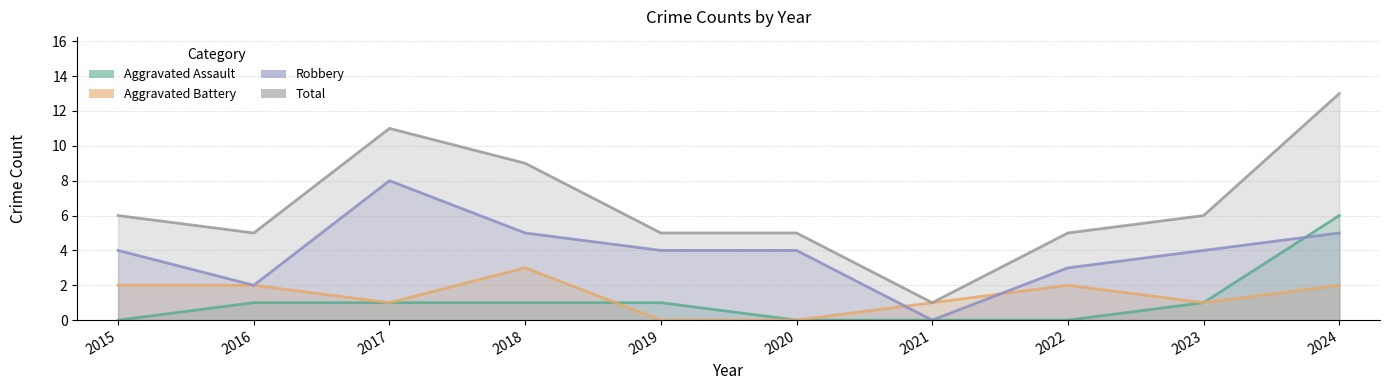

Which series has the largest range (max minus min)?

Total